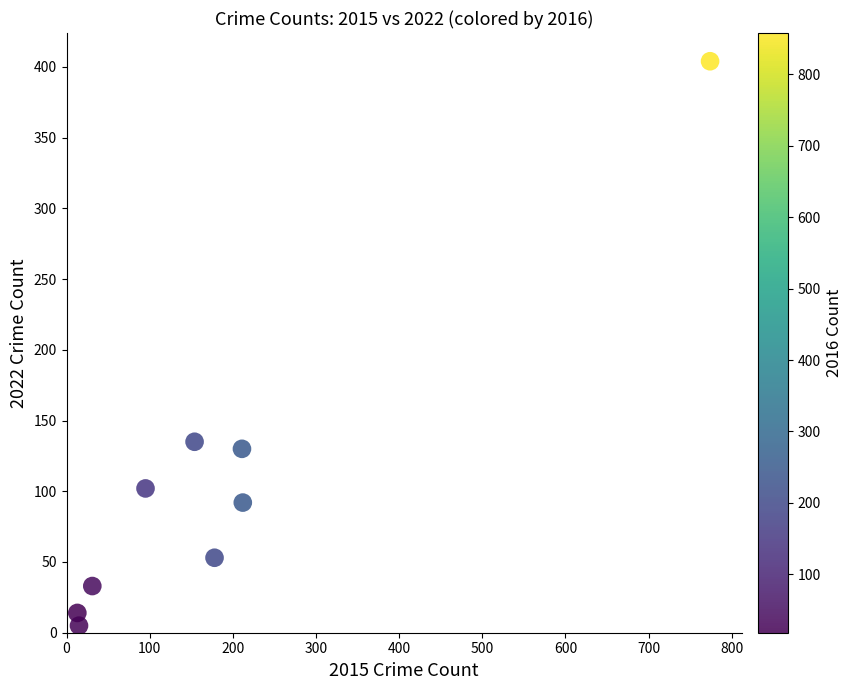

What is the range of X values (max minus min)?

761